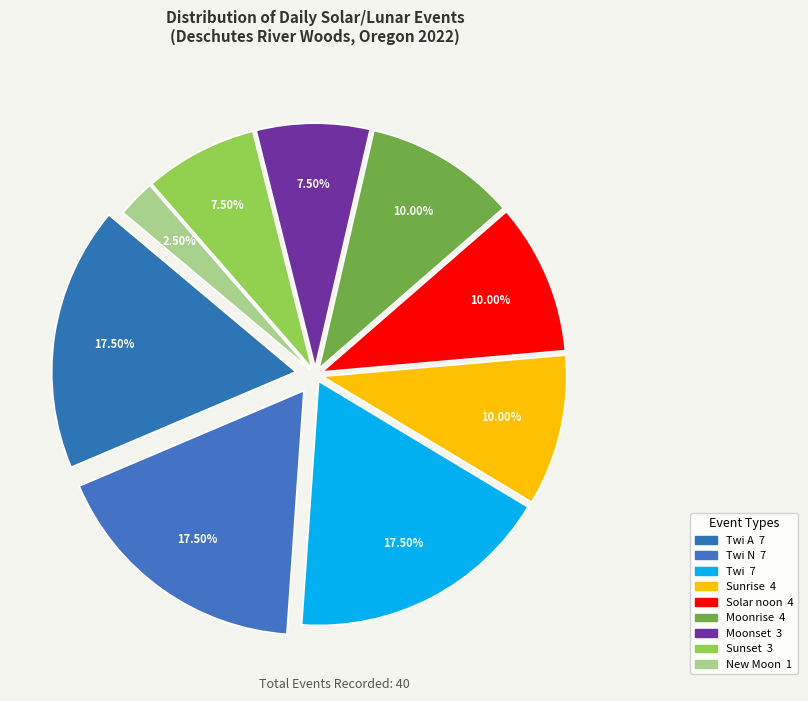

Count the number of slices in the pie.

9